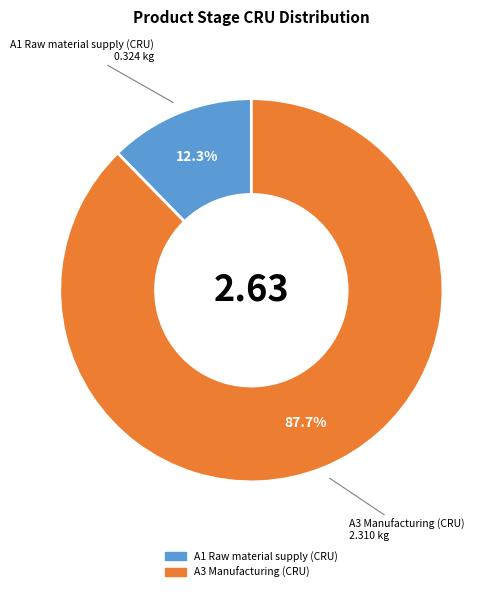

Does any single category account for the majority?

Yes